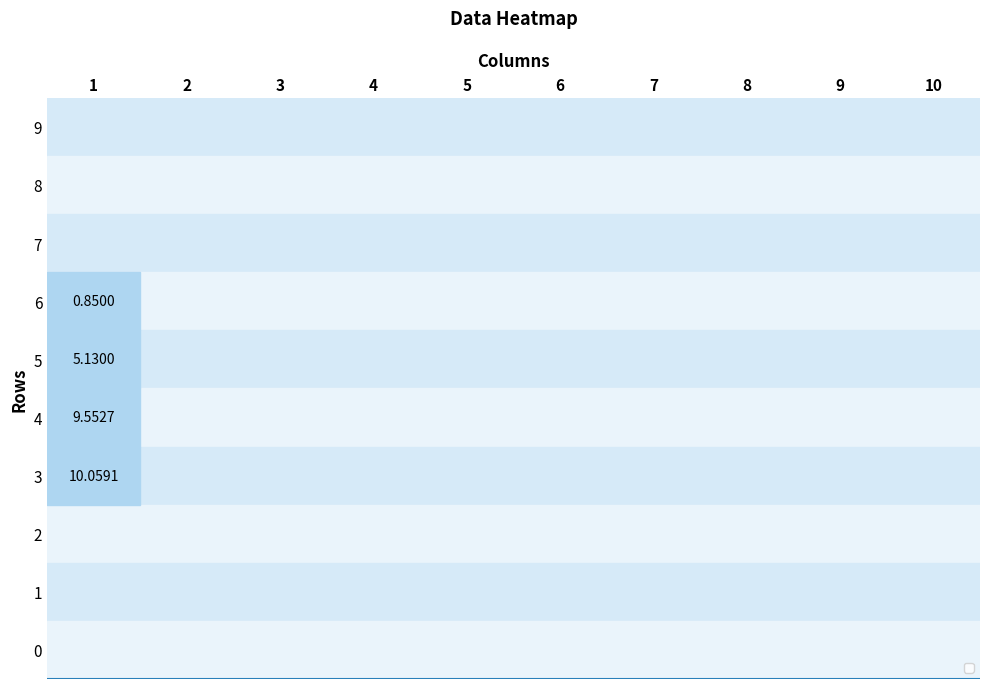

What is the maximum value shown in the chart?

10.1